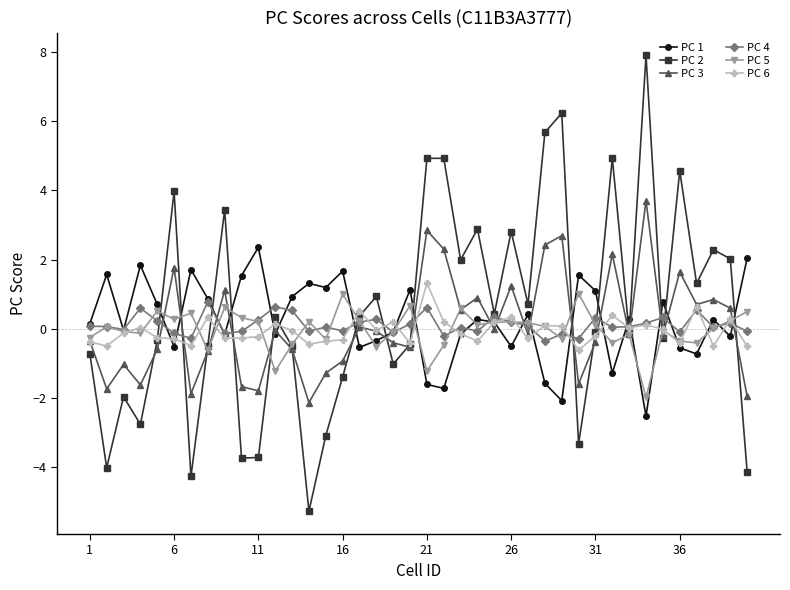

True or false: PC 4 has more than 1 interior local peaks.

True